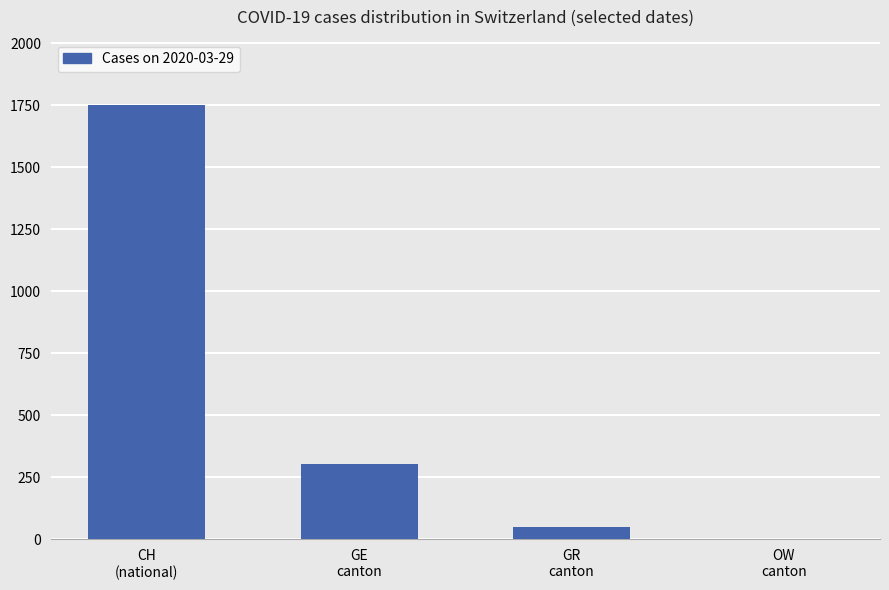

What is the sum of all values?

2110